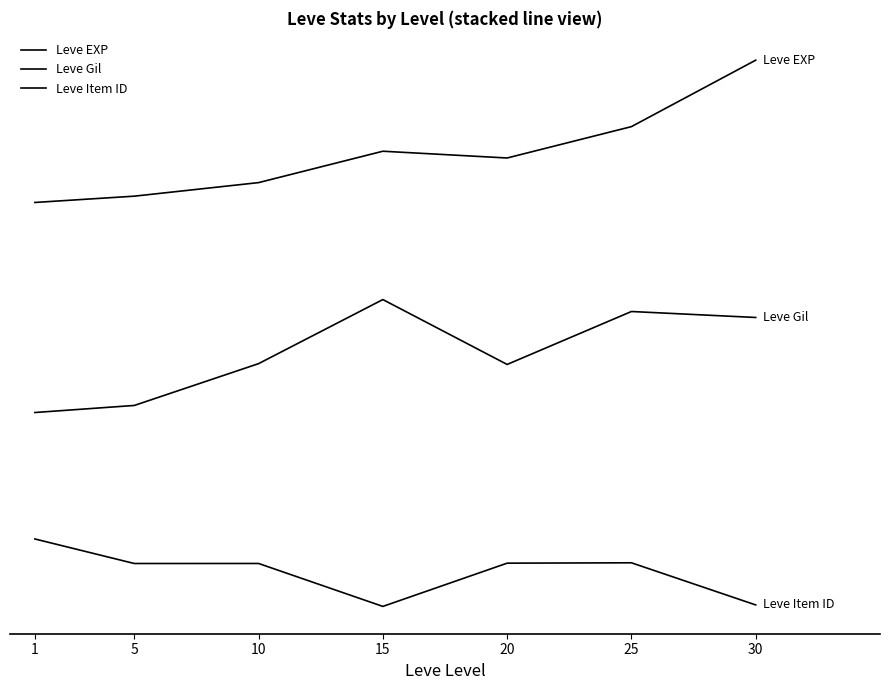

Which has a higher value, 10 or 5?

10